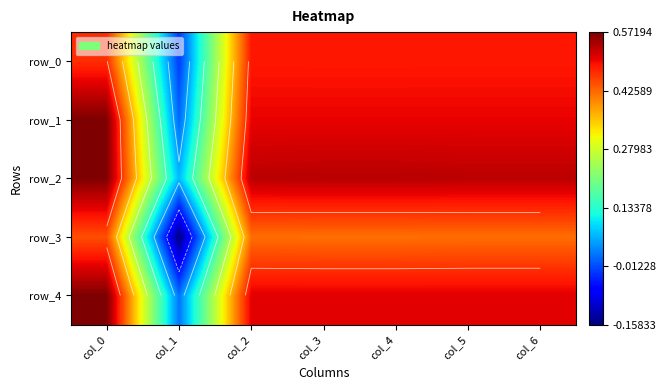

At which category is the sum across all series the highest?

col_0